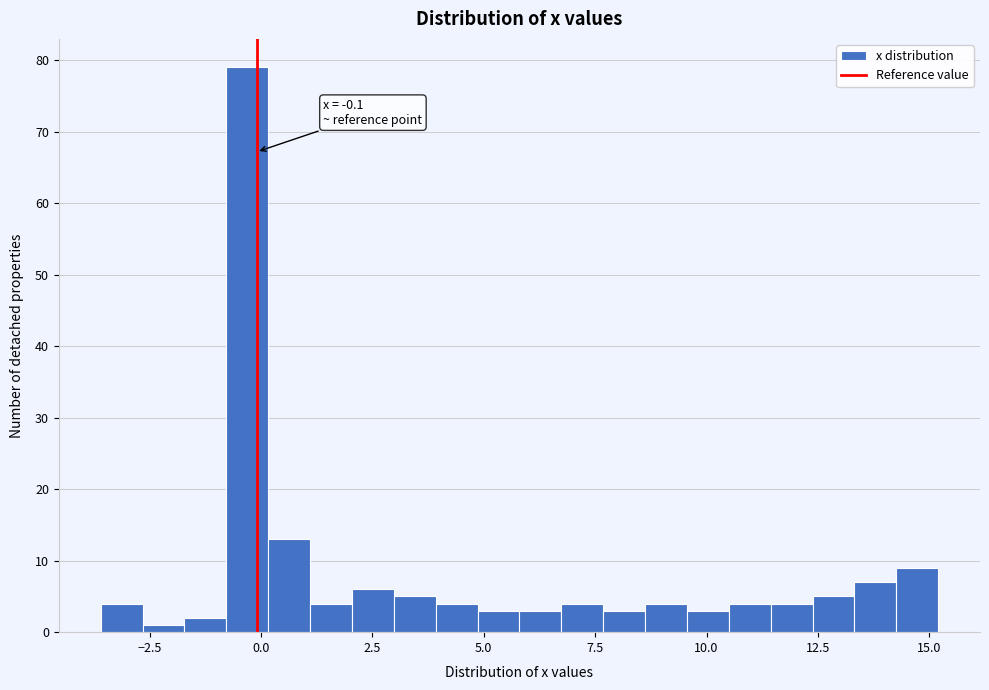

Around what value on the x-axis is the tallest bar? Give the approximate position of its centre, as read against the axis.

-0.5